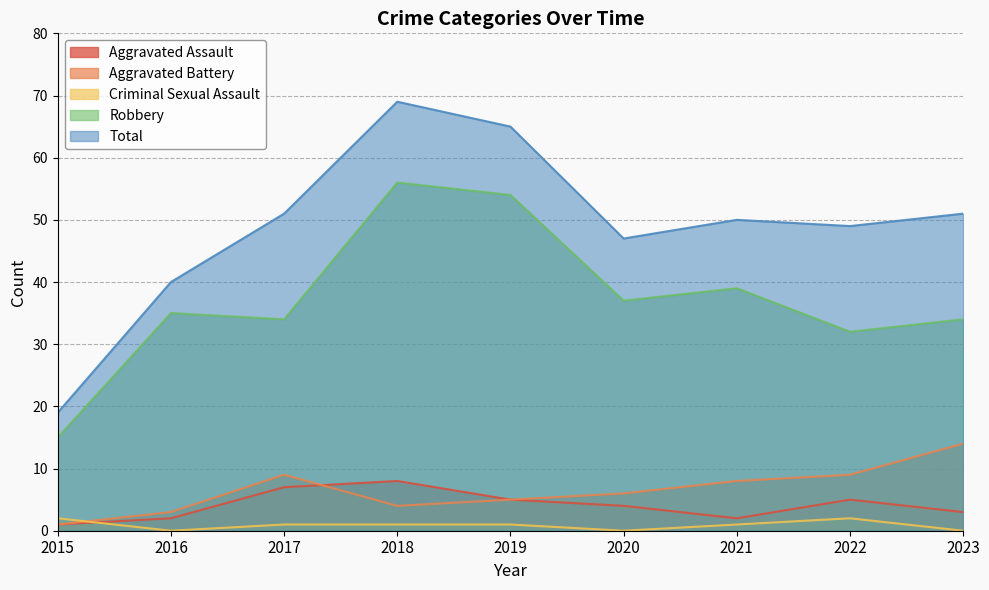

How many lines are shown in the chart?

5